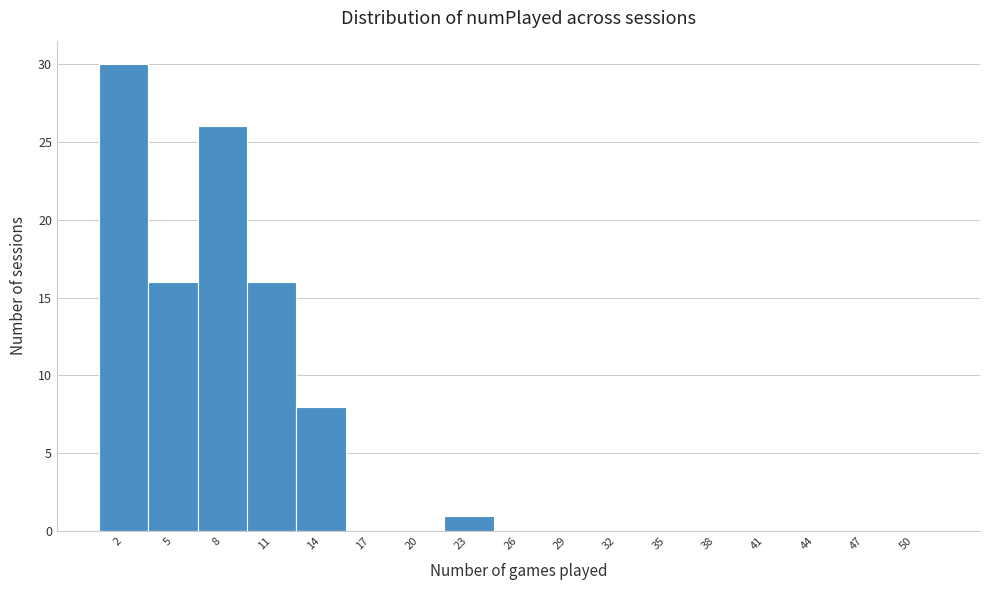

Reading left to right, list every bar in this chart as the range it spans on the x-axis followed by its height. The values are not printed on the chart, so give them approximately, as read against the axis.

0.5 to 3.5: 30
3.5 to 6.5: 16
6.5 to 9.5: 26
9.5 to 12.5: 16
12.5 to 15.5: 8
15.5 to 18.5: 0
18.5 to 21.5: 0
21.5 to 24.5: 1
24.5 to 27.5: 0
27.5 to 30.5: 0
30.5 to 33.5: 0
33.5 to 36.5: 0
36.5 to 39.5: 0
39.5 to 42.5: 0
42.5 to 45.5: 0
45.5 to 48.5: 0
48.5 to 51.5: 0